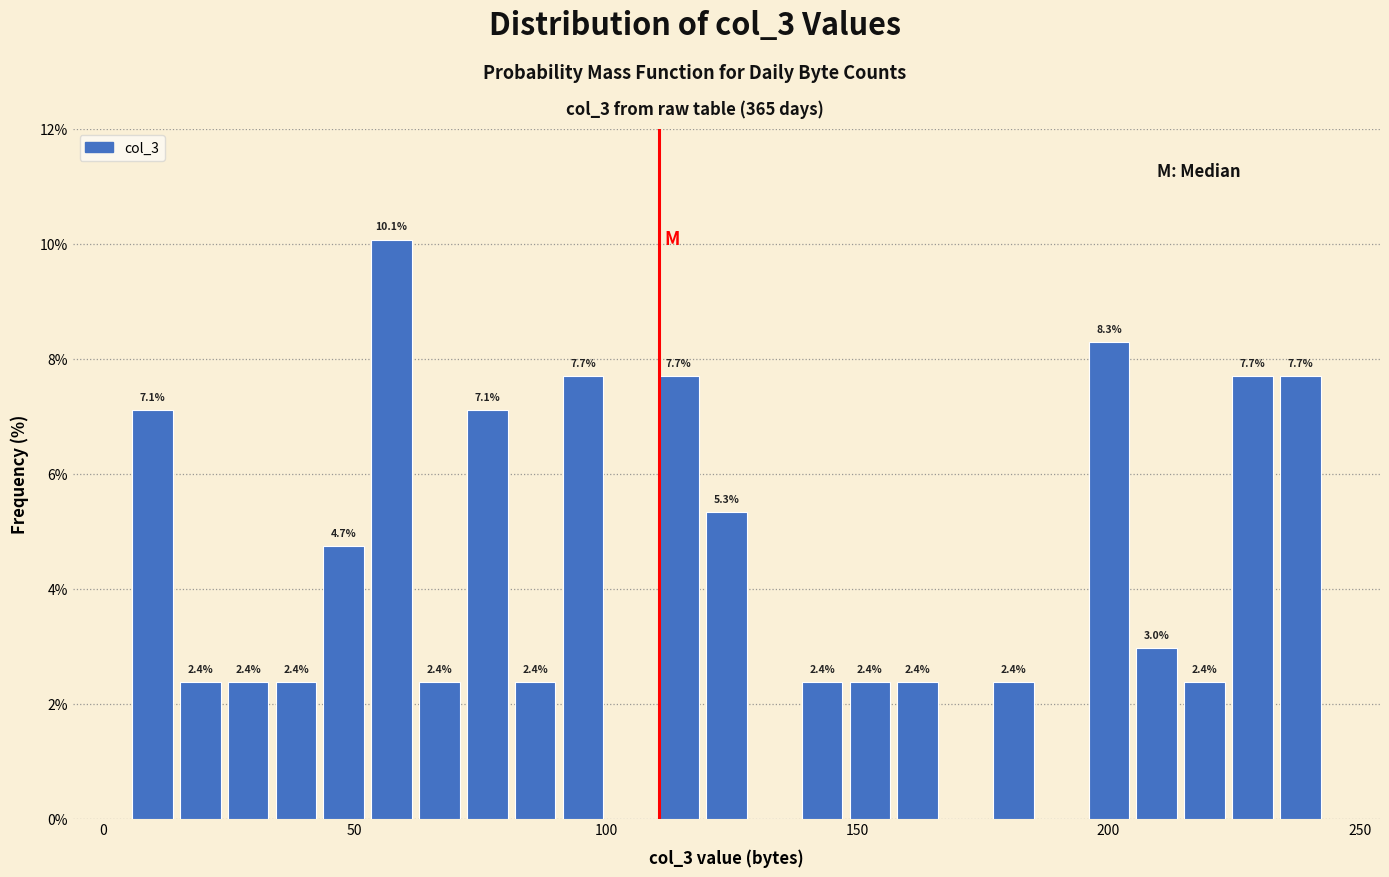

Around what value on the x-axis is the tallest bar? Give the approximate position of its centre, as read against the axis.

55